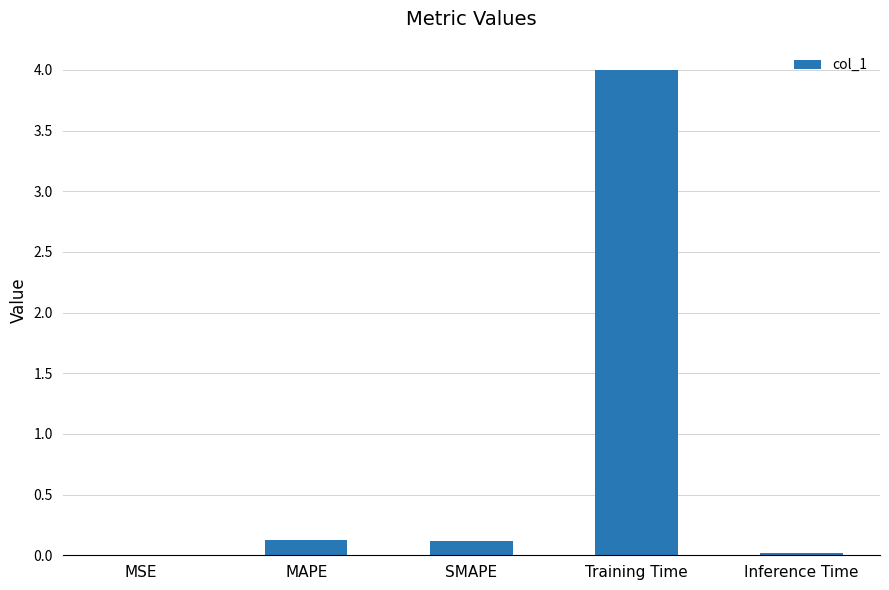

What is the difference between the values at Training Time and Inference Time?

4.0